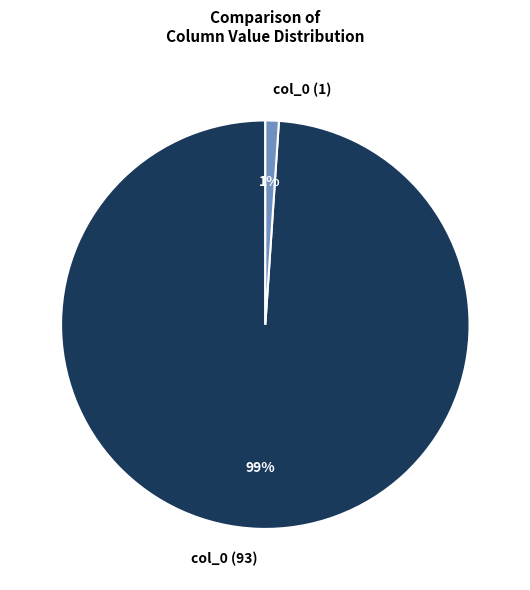

How many slices are in this pie chart?

2